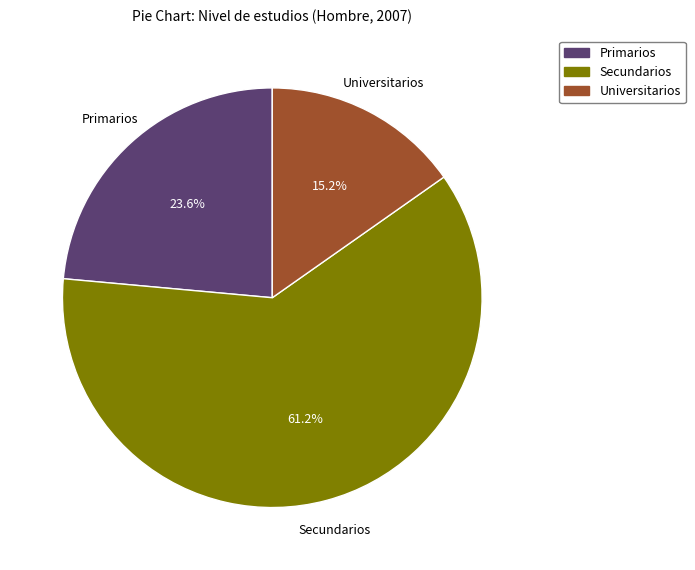

How many slices are in this pie chart?

3